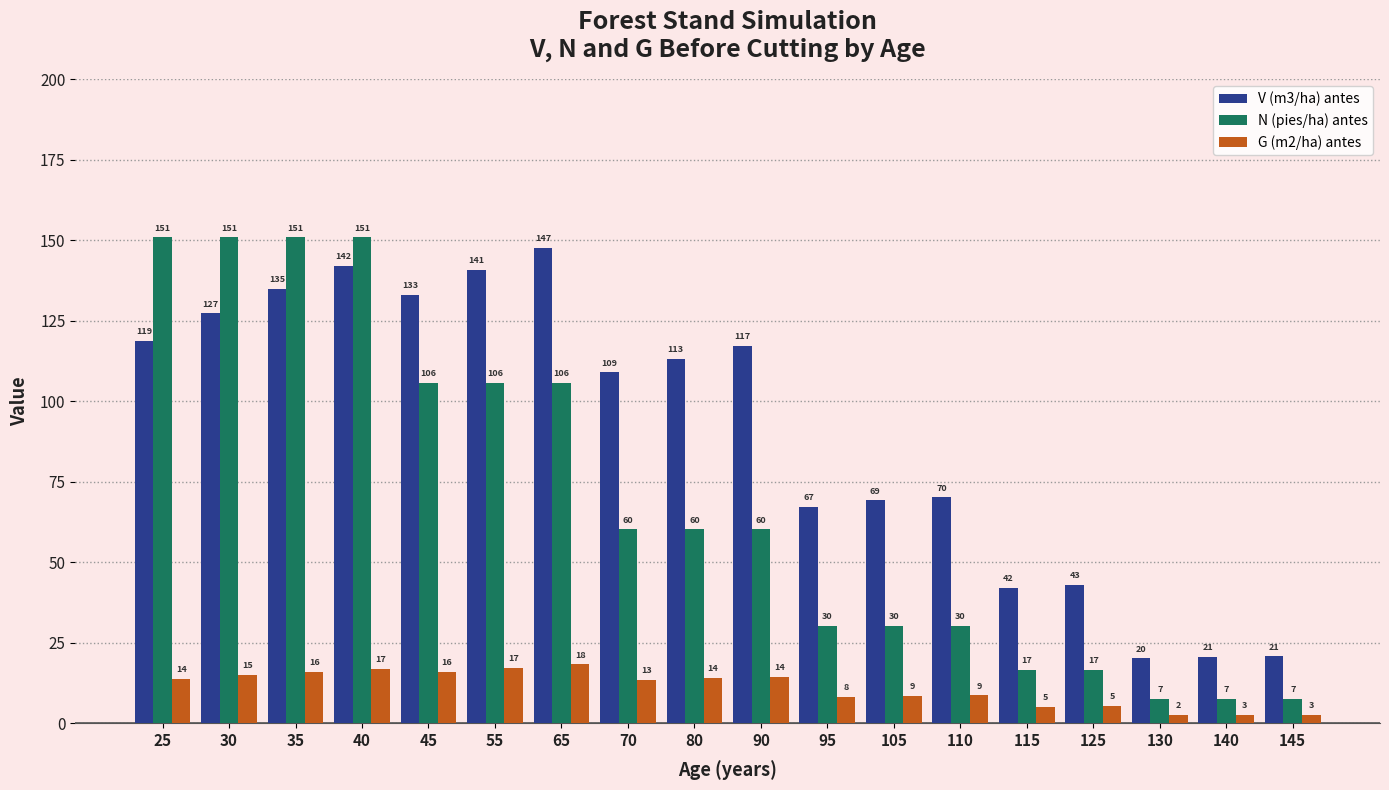

At which label does V (m3/ha) antes reach its peak?

65